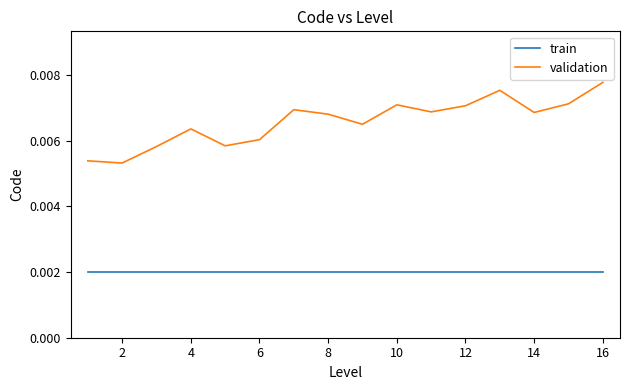

Which series has the largest total across all categories?

validation